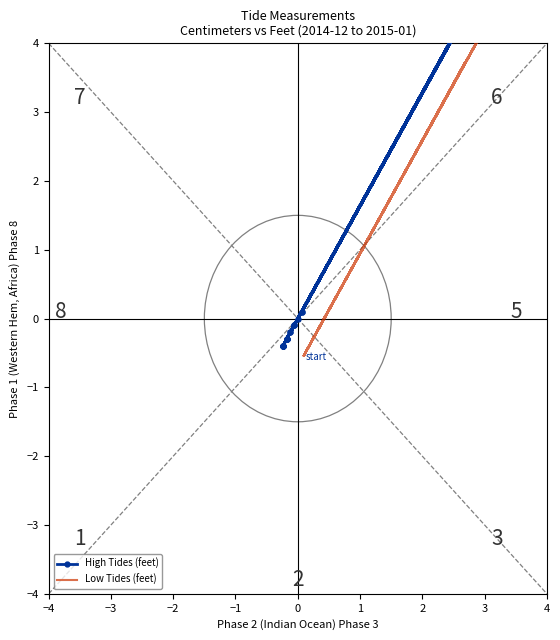

What is the greatest value displayed?

6.0